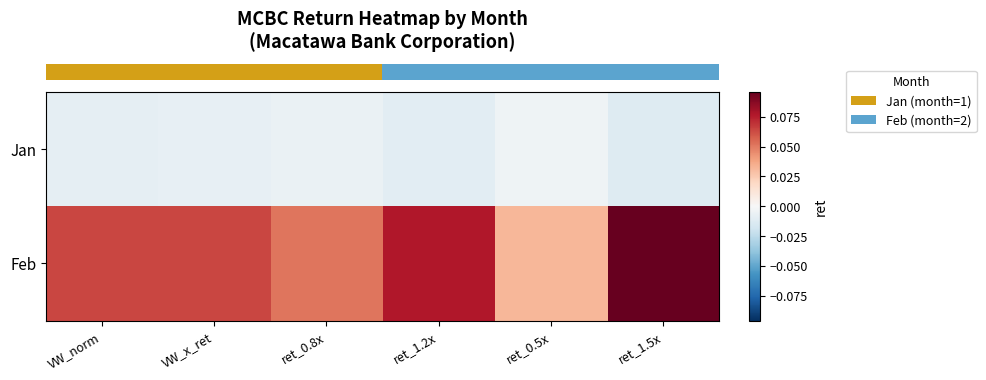

Reading right to left, list all the values displayed in this chart.

row_0: -0.0	-0.0	-0.0	-0.0	-0.0	-0.0
row_1: 0.1	0.0	0.1	0.1	0.1	0.1